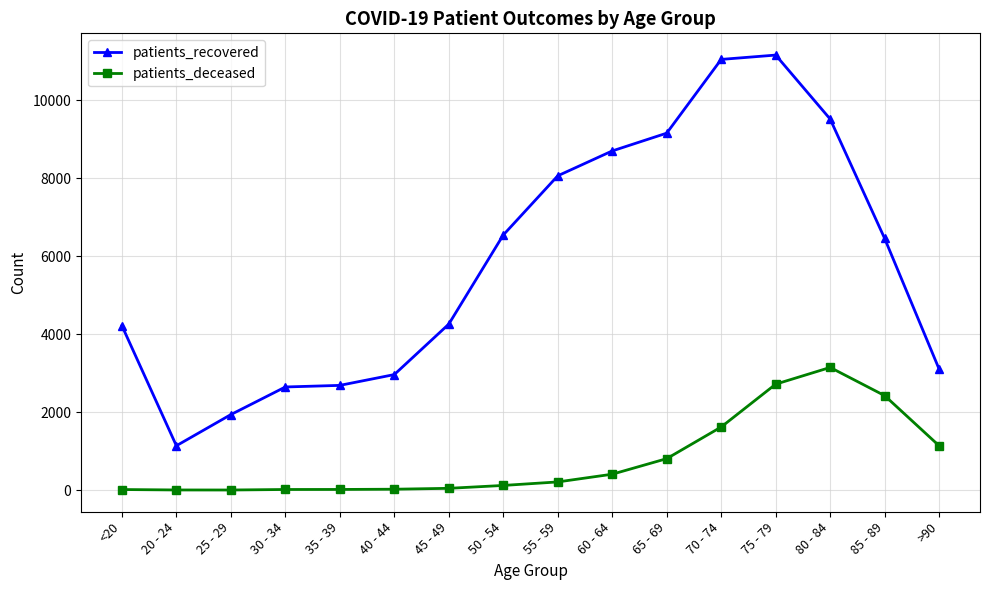

True or false: patients_recovered and patients_deceased intersect in this chart.

False